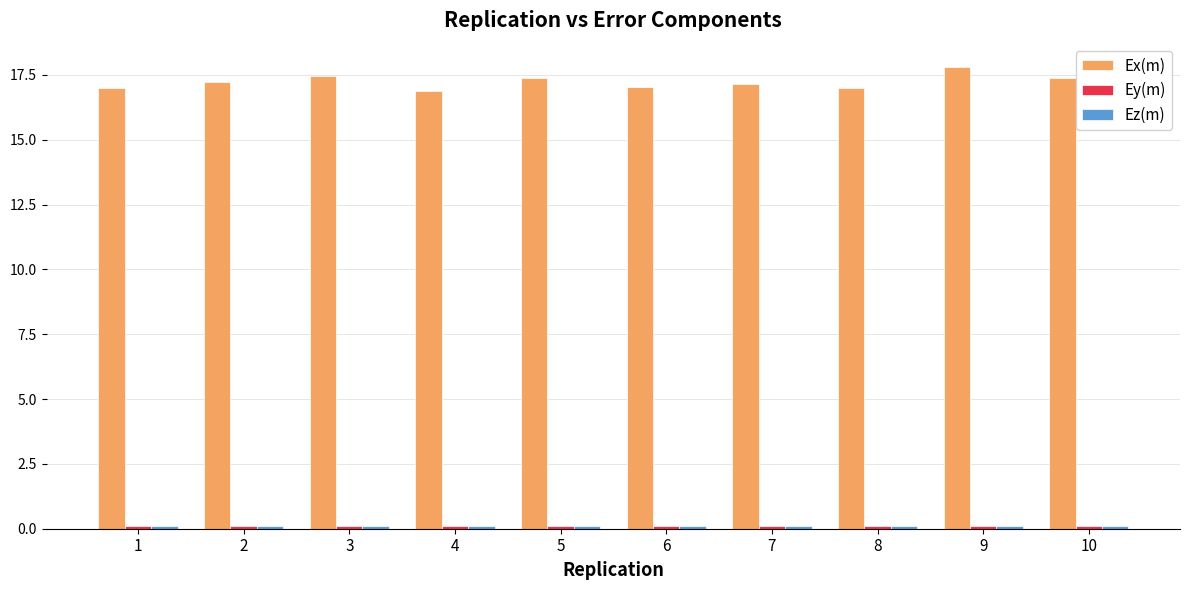

Which series has the widest spread of values?

Ex(m)